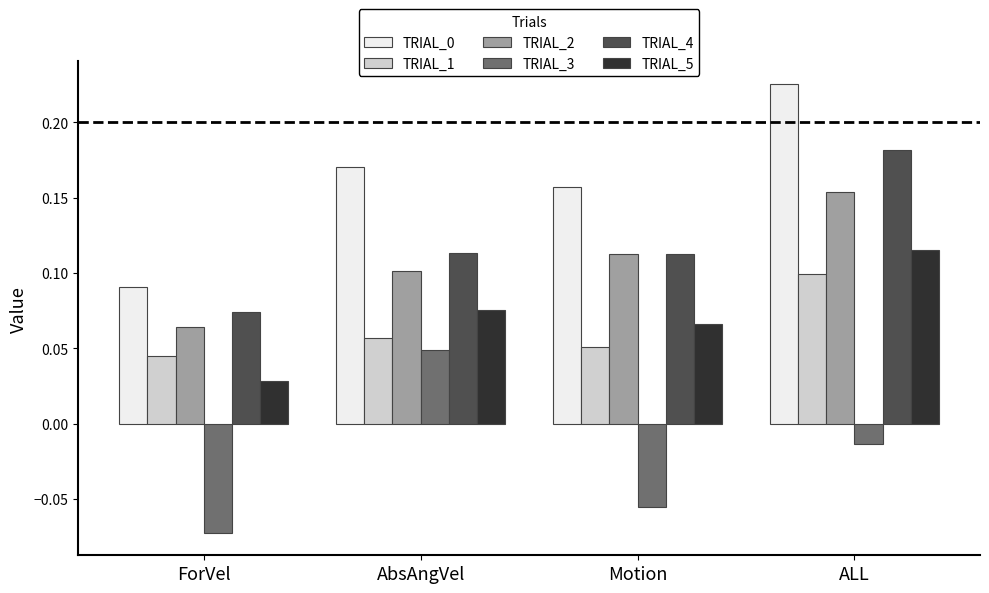

What is the total value across all series at Motion?

0.4